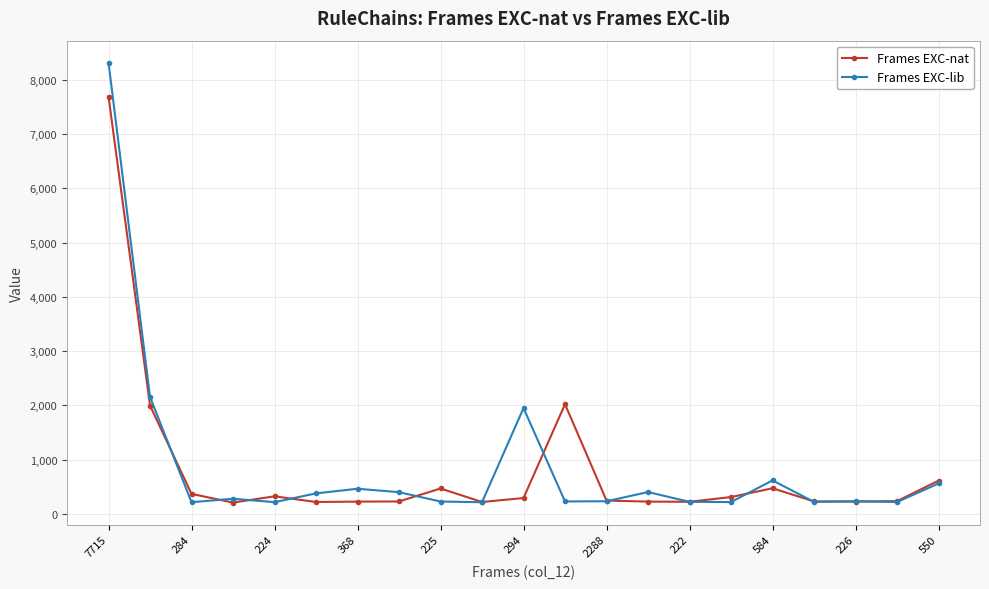

Which series has the widest spread of values?

Frames EXC-lib